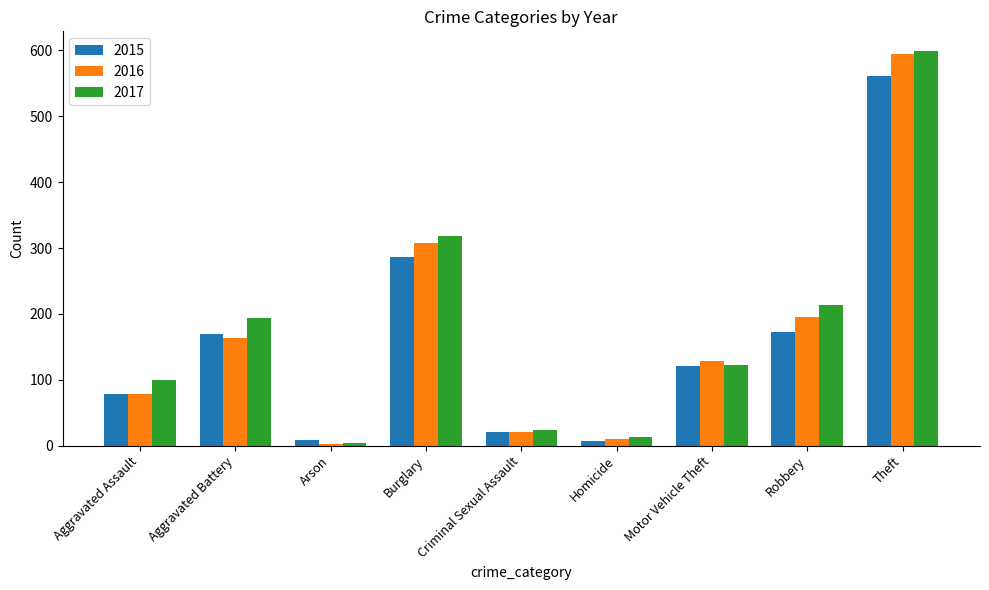

What is the sum of all 2015 values?

1424